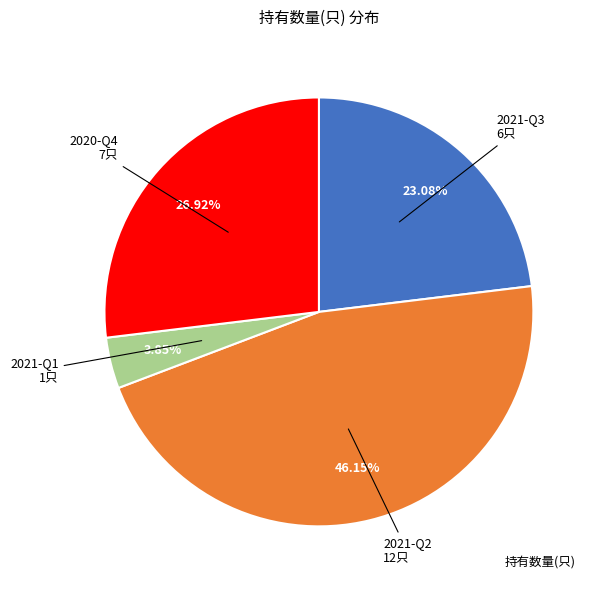

Is there any slice that represents more than half of the pie?

No